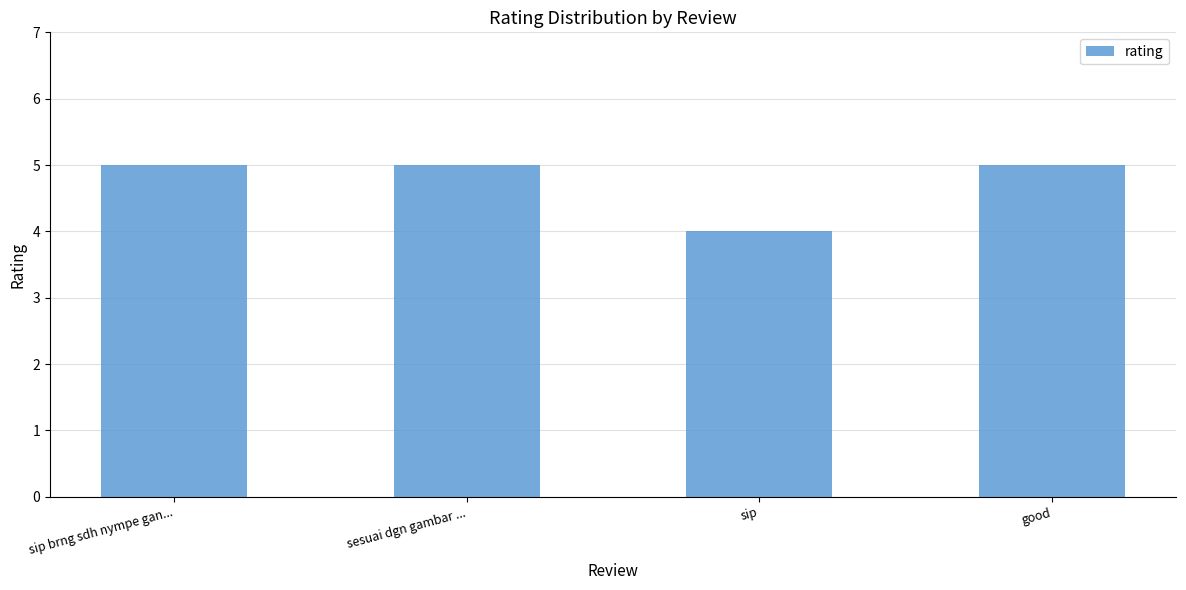

What is the greatest value displayed?

5